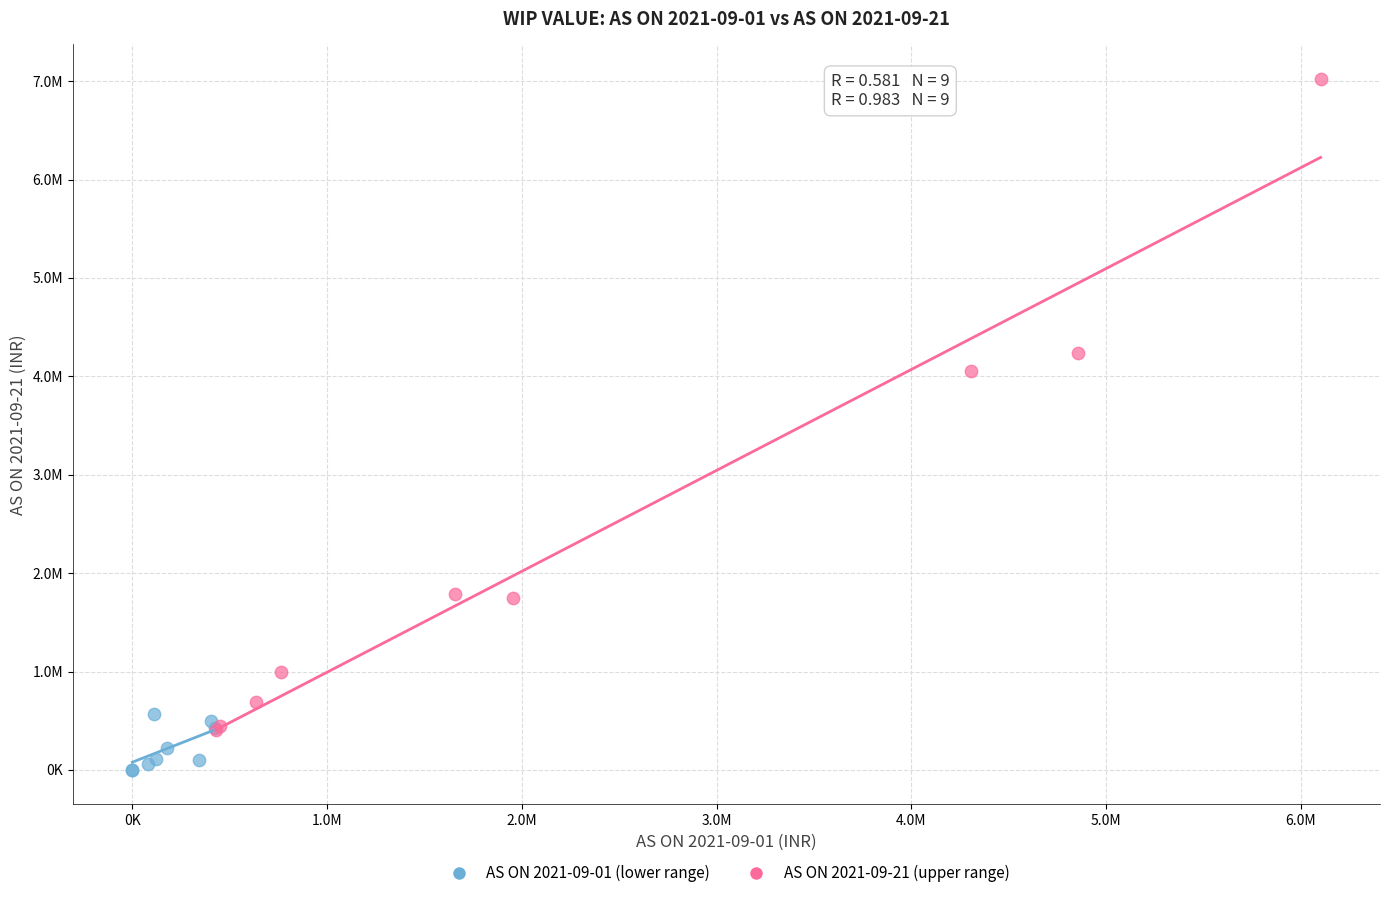

Which series has the largest Y range (max minus min)?

AS ON 2021-09-21 (upper range)